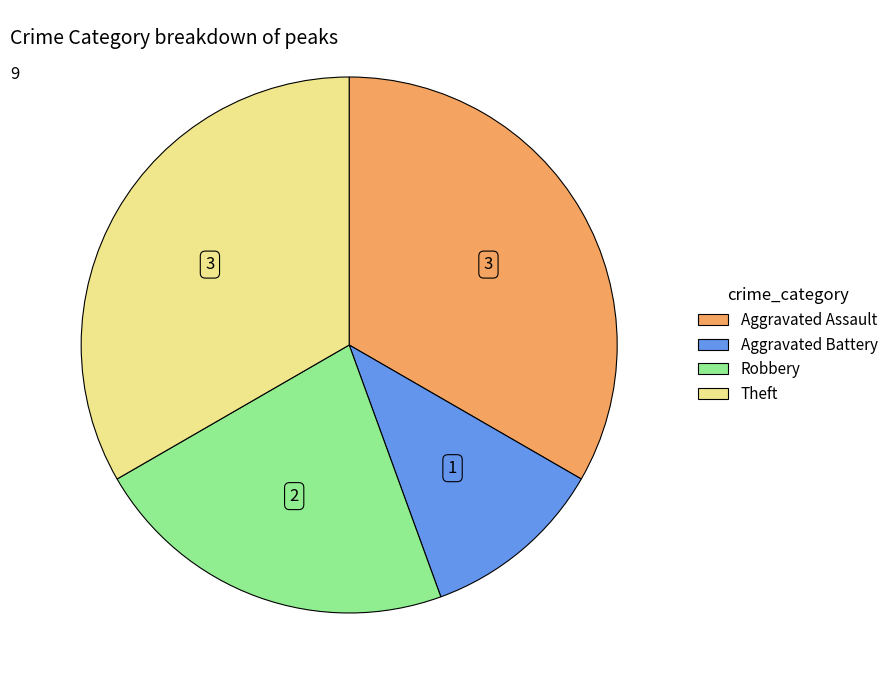

Is Aggravated Battery the majority of the pie?

No